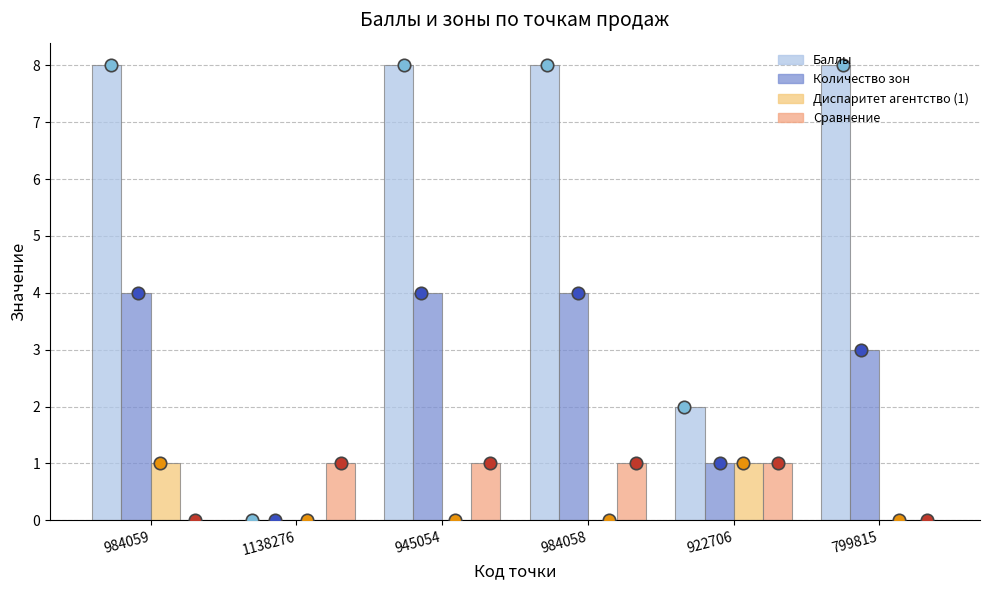

At which category is the sum across all series the highest?

984059